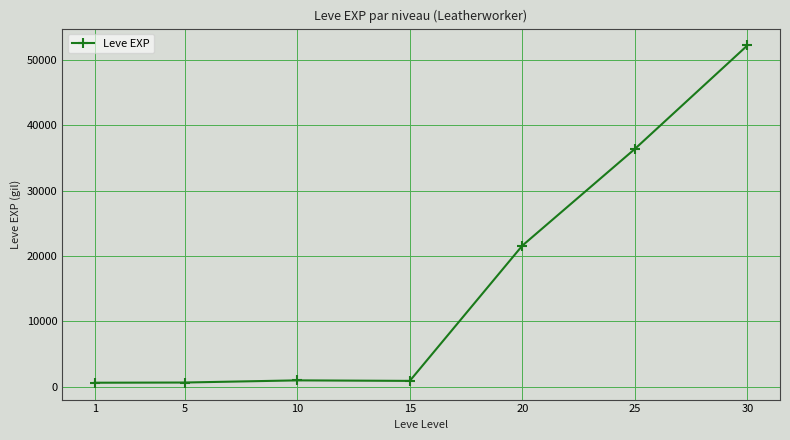

What is the sum of the values at 1 and 10?

1620